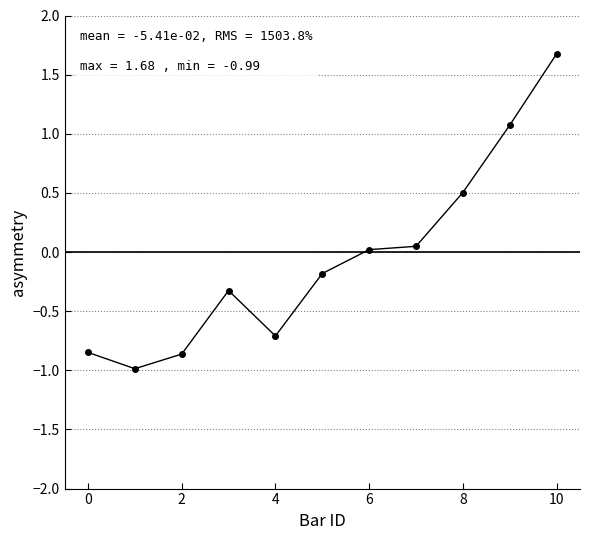

What is the value of the 5th point from the left?

-0.7